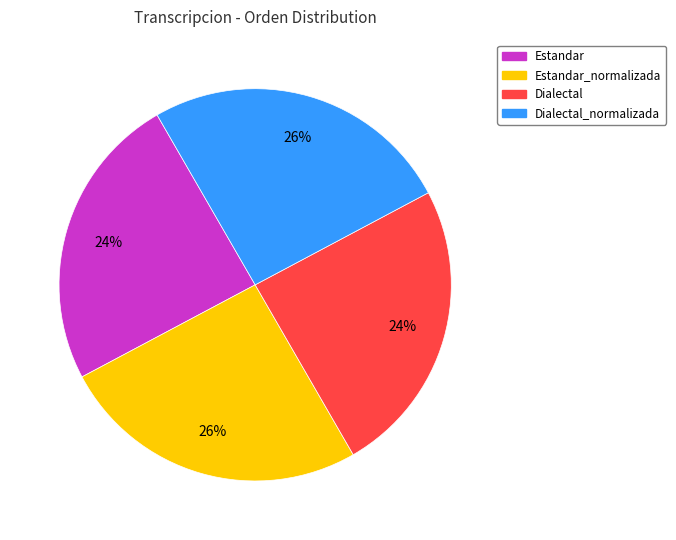

What percentage is the Estandar slice, to the nearest percent?

24%